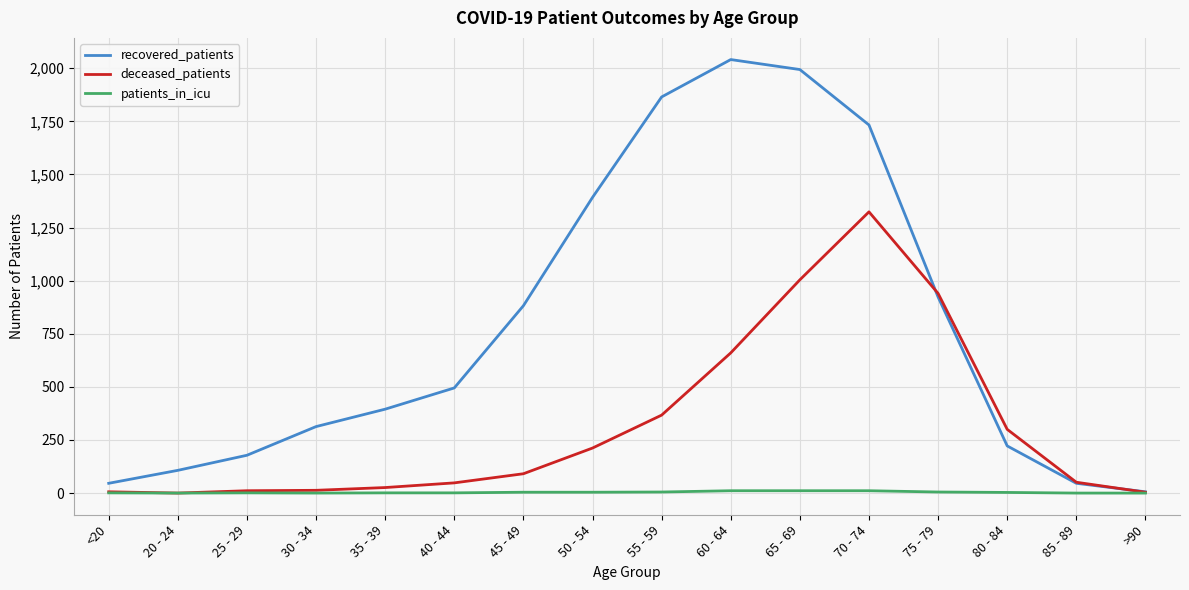

At which label is recovered_patients closest to 1023?

75 - 79